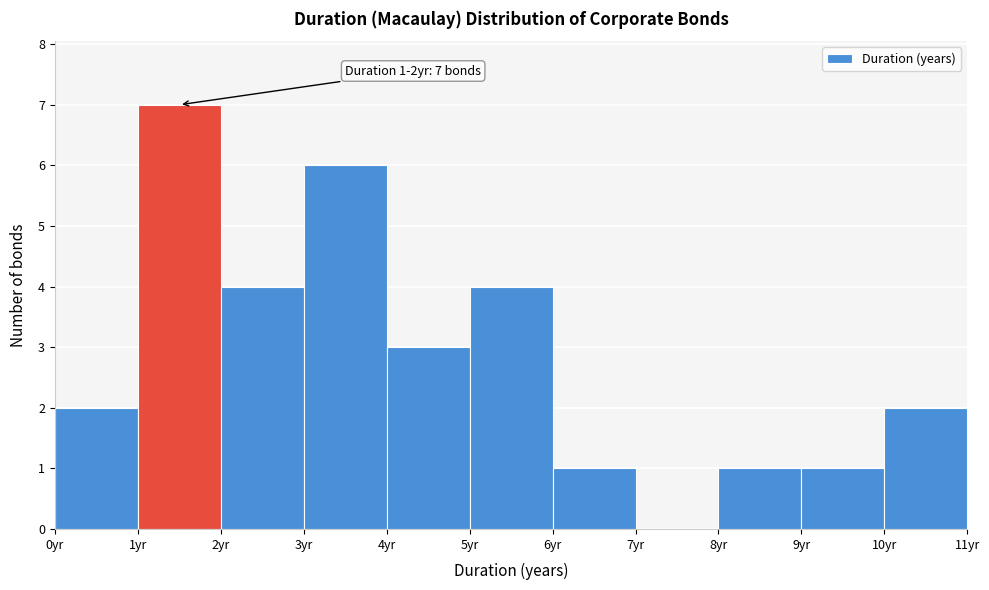

Over which range of the x-axis is the bar tallest?

1 to 2